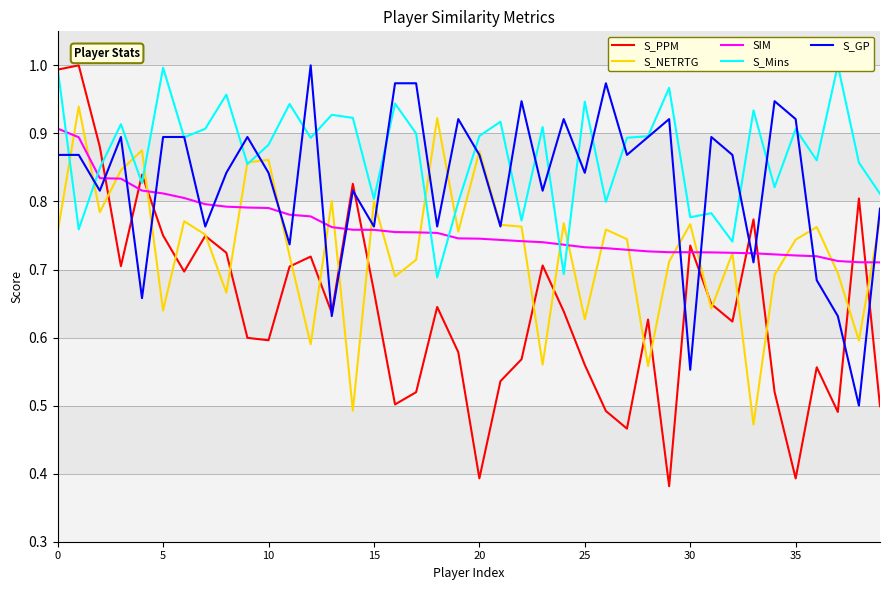

At how many categories does at least one series exceed 0?

40